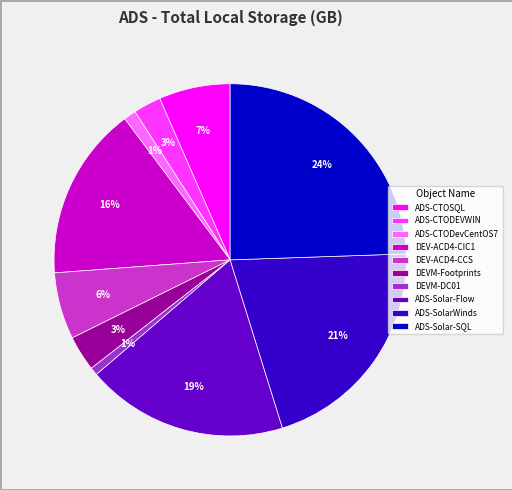

To the nearest percent, what is the combined percentage of ADS-Solar-SQL and ADS-CTODEVWIN?

27%